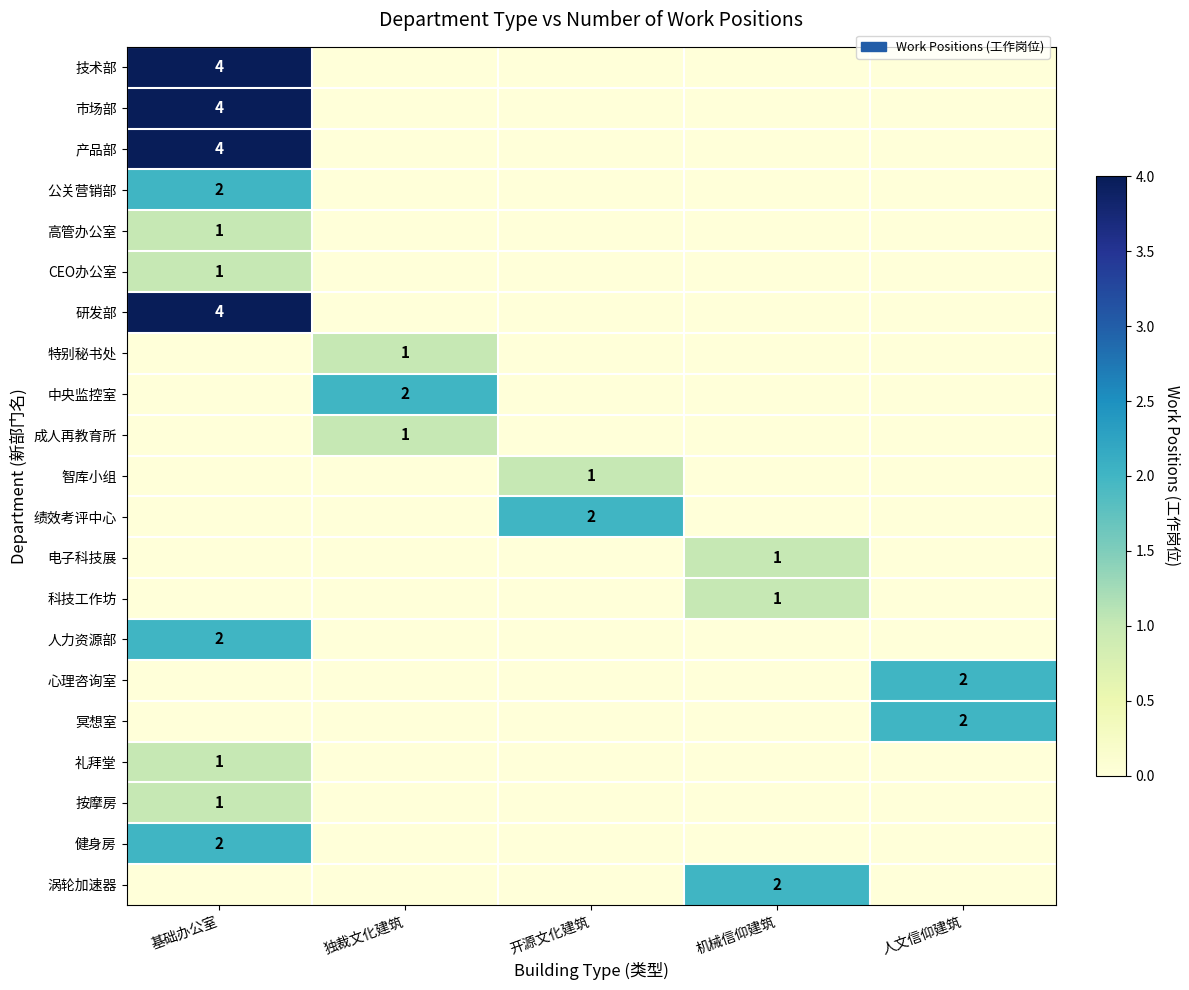

Rank the categories by 绩效考评中心 value from lowest to highest.

基础办公室, 独裁文化建筑, 机械信仰建筑, 人文信仰建筑, 开源文化建筑